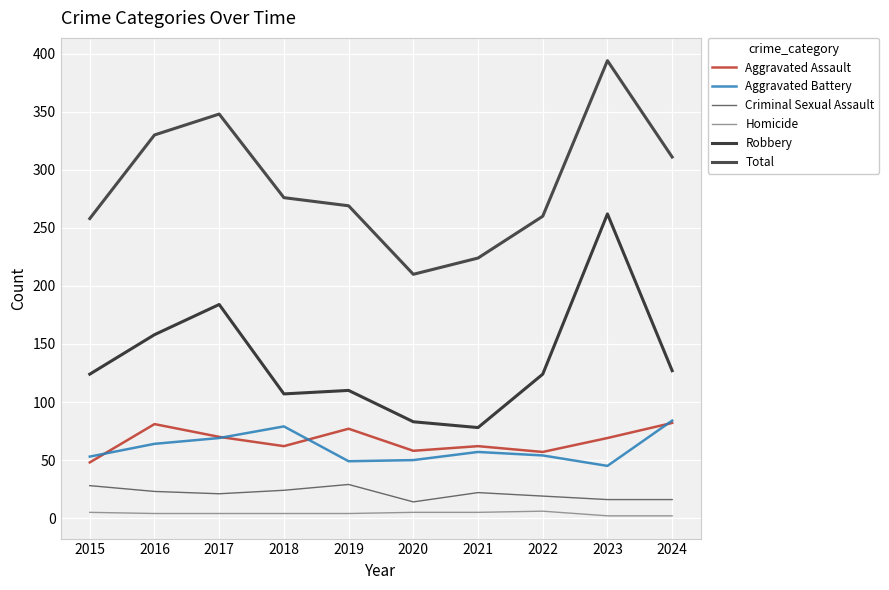

At how many categories does at least one series exceed 169?

10